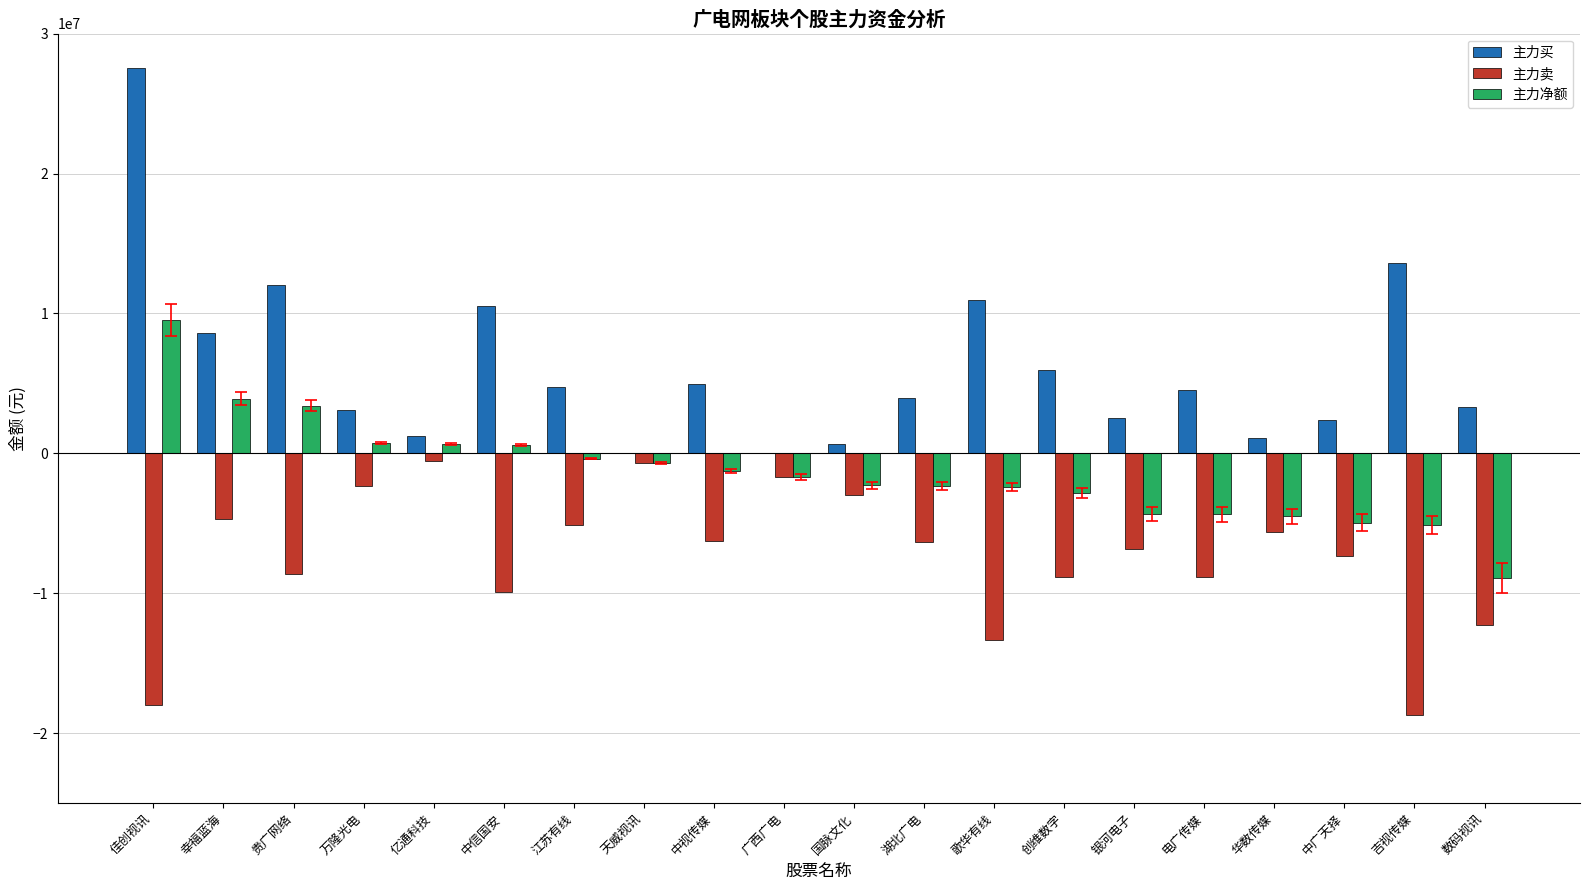

Does the chart contain stacked bars?

No